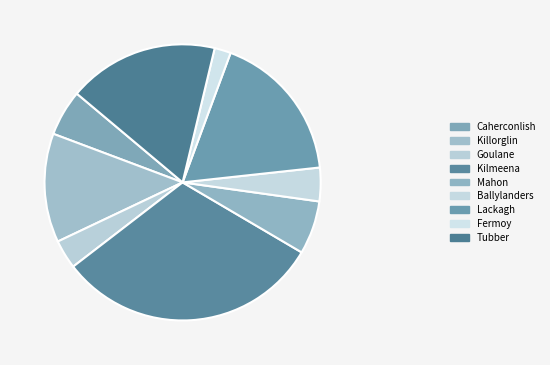

Is there any slice that represents more than half of the pie?

No